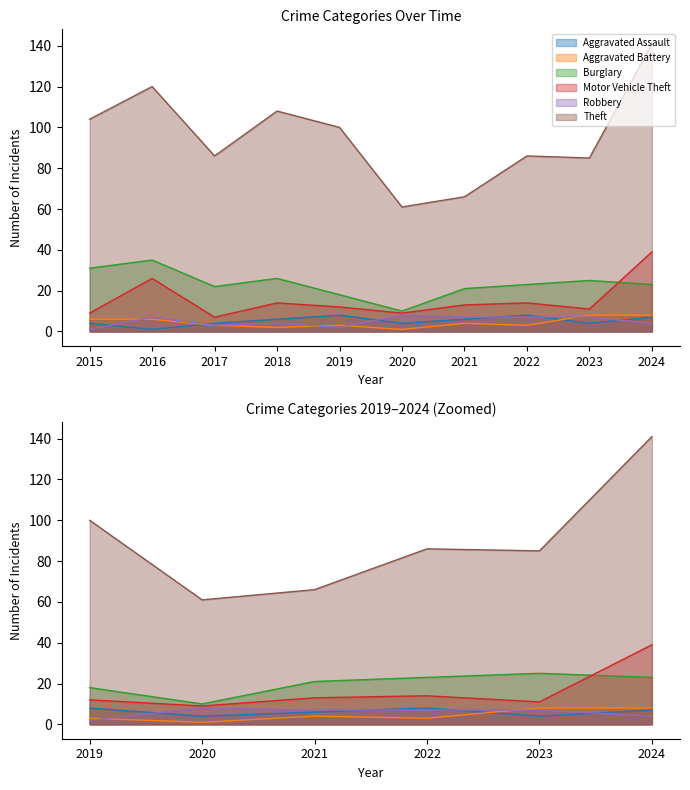

Which series changed the most between 2015 and 2019?

Burglary